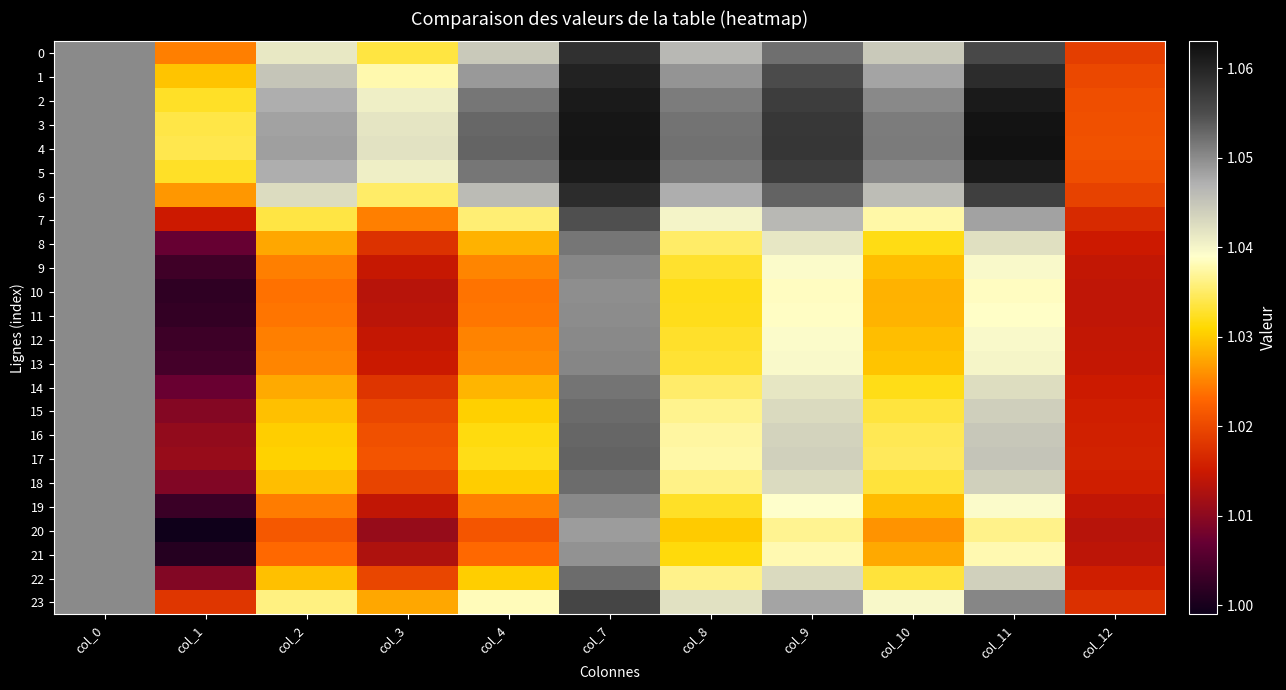

Rank the series by their maximum value, from lowest to highest.

10, 11, 20, 21, 19, 12, 9, 13, 8, 14, 18, 22, 15, 16, 17, 7, 23, 0, 6, 1, 2, 5, 3, 4